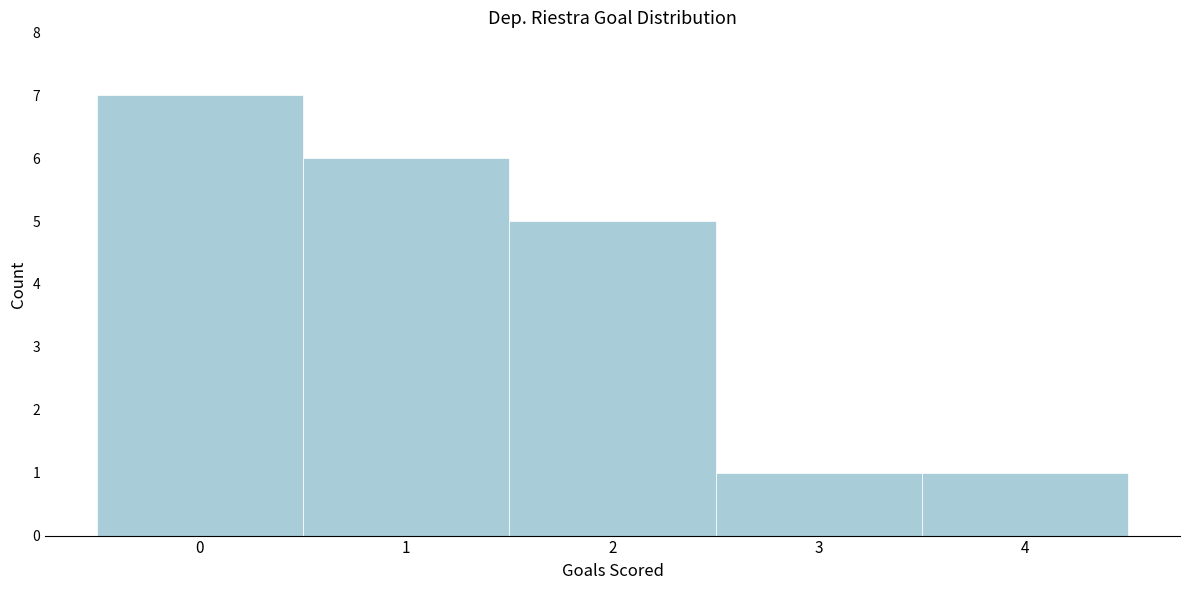

Reading left to right, list every bar in this chart as the range it spans on the x-axis followed by its height. The values are not printed on the chart, so give them approximately, as read against the axis.

-0.5 to 0.5: 7
0.5 to 1.5: 6
1.5 to 2.5: 5
2.5 to 3.5: 1
3.5 to 4.5: 1